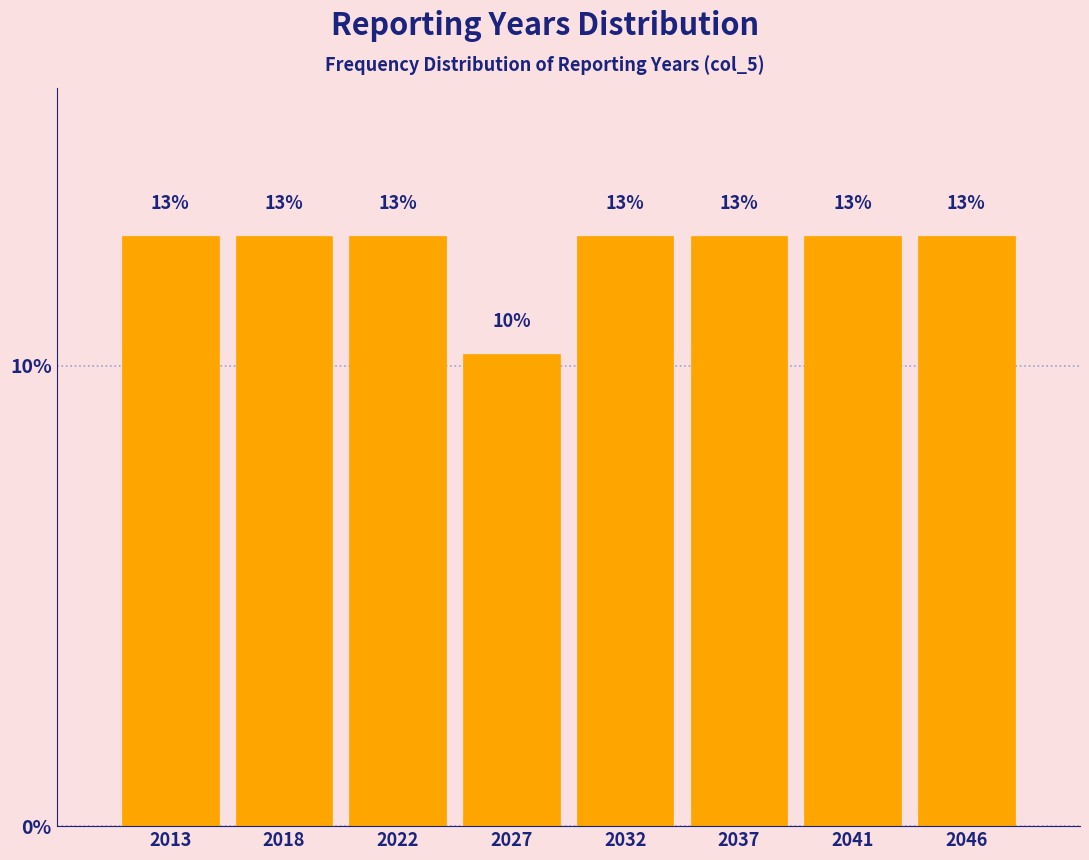

Does the chart contain any negative values?

No